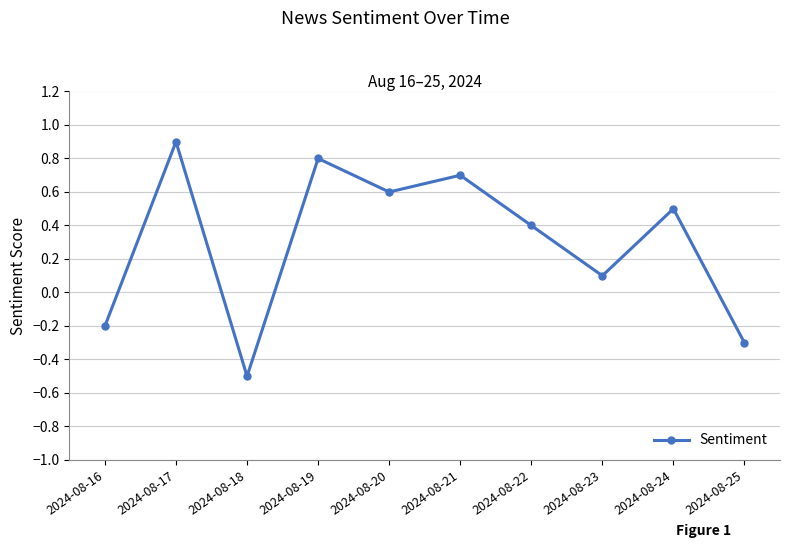

What is the difference between the second highest and second lowest values?

1.1